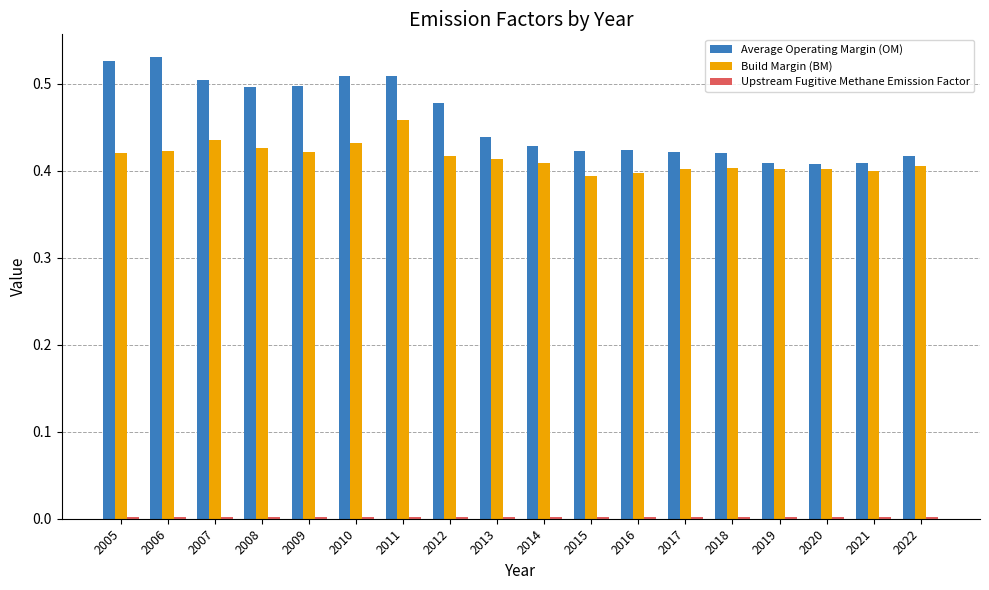

Which series has the largest range (max minus min)?

Average Operating Margin (OM)